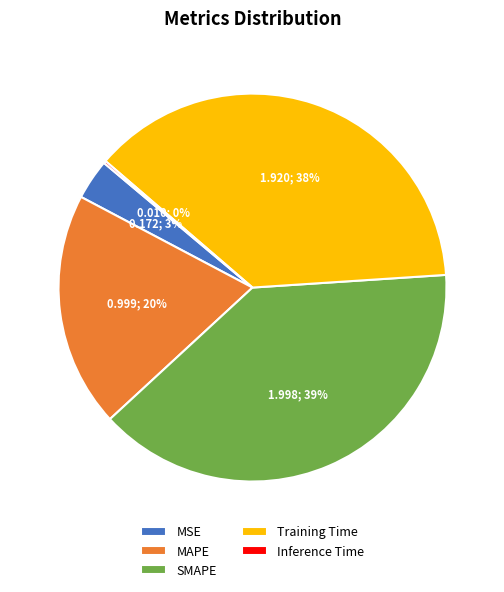

True or false: MSE accounts for 3% of the total.

True